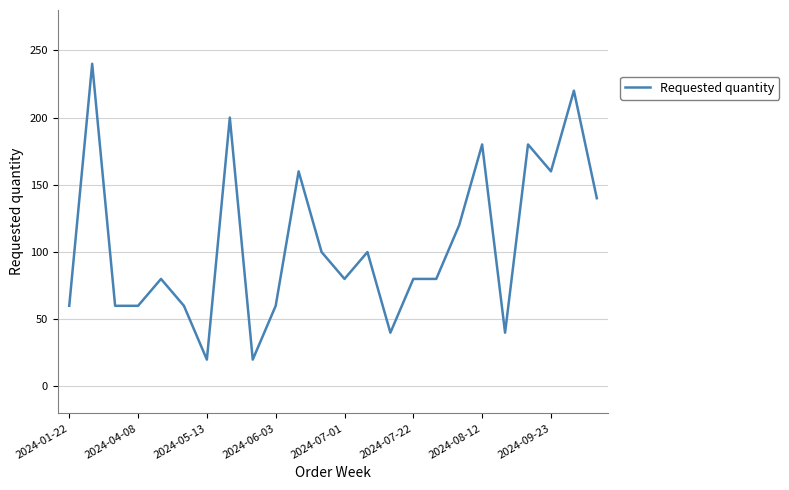

What is the greatest value displayed?

240